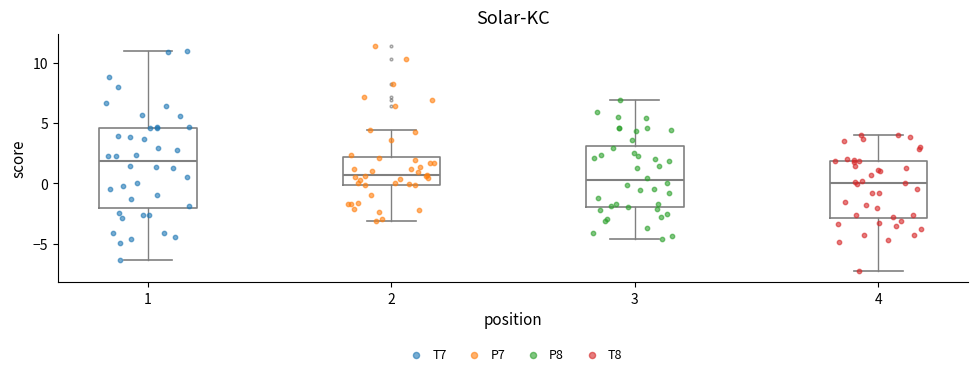

Reading left to right, transcribe this box plot: for each box, give where its median line is, the range the box spans, and where its two whiskers end, as read against the y-axis. The values are not printed on the chart, so give them approximately, as read against the axis.

1: median 2.0, box -2.0 to 4.5, whiskers -6.5 to 11.0
2: median 0.5, box 0.0 to 2.0, whiskers -3.0 to 4.5
3: median 0.0, box -2.0 to 3.0, whiskers -4.5 to 7.0
4: median 0.0, box -3.0 to 2.0, whiskers -7.5 to 4.0